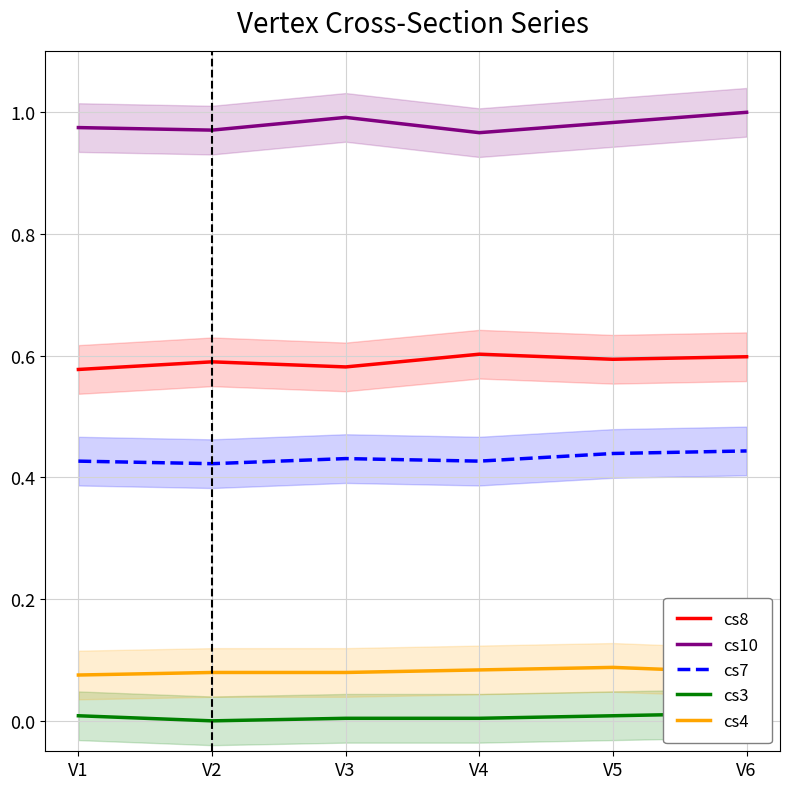

Which series has the largest total across all categories?

cs10